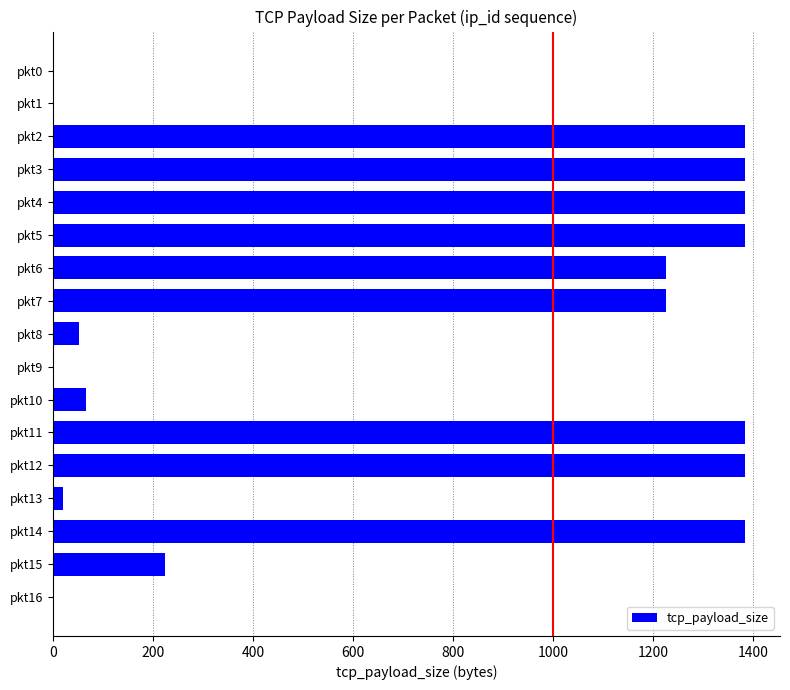

Is it true that the value at pkt16 is -779?

False